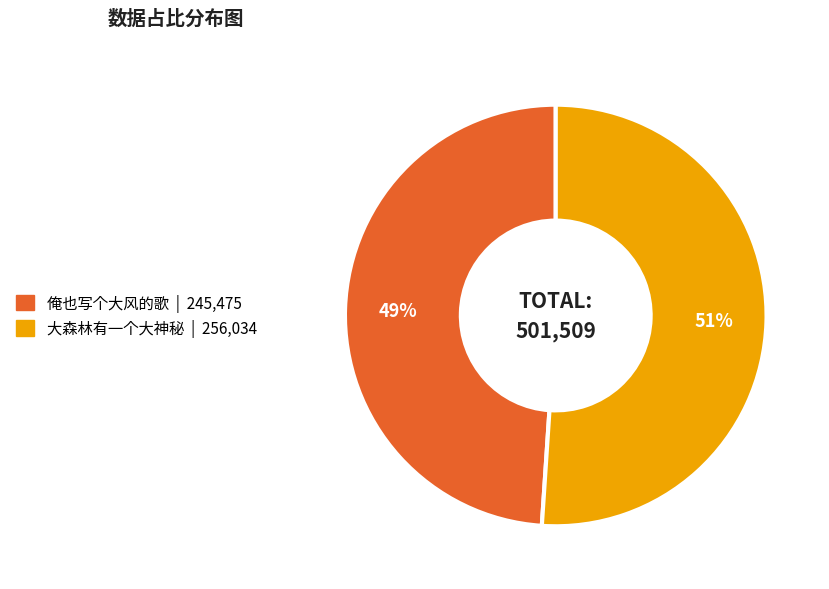

How many segments does this pie chart have?

2